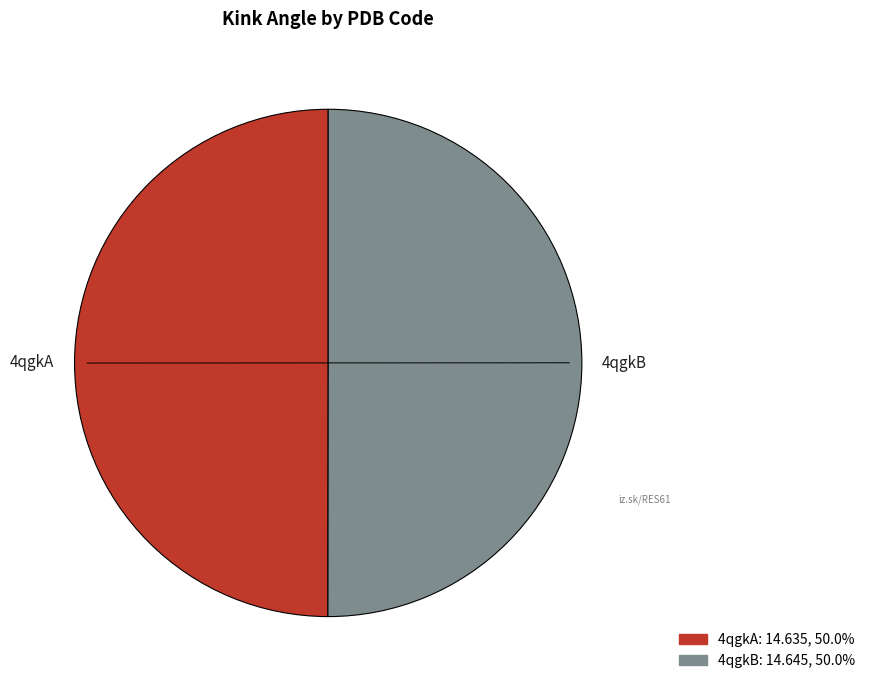

How many segments does this pie chart have?

2